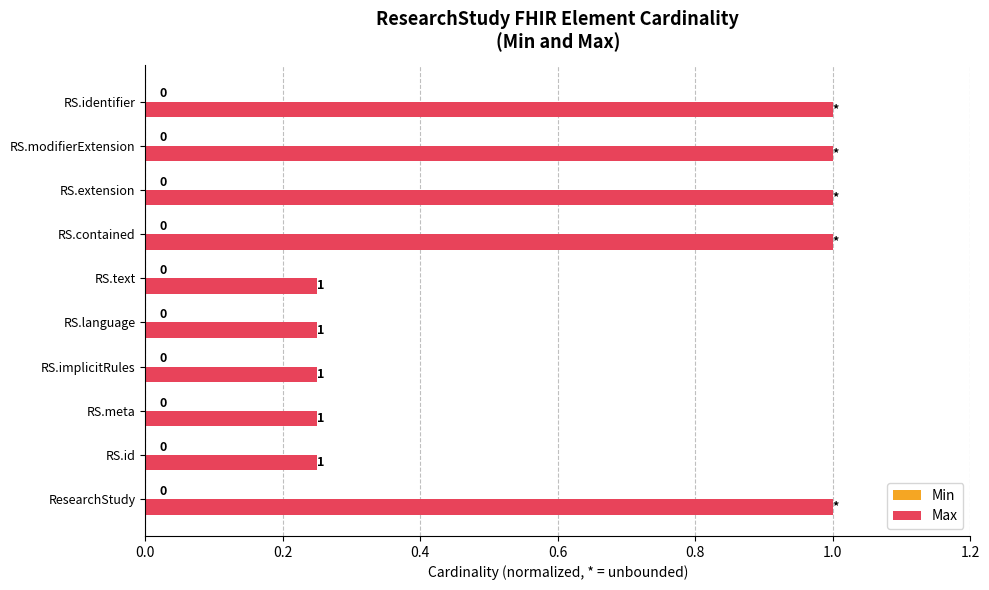

Are the bars horizontal?

Yes